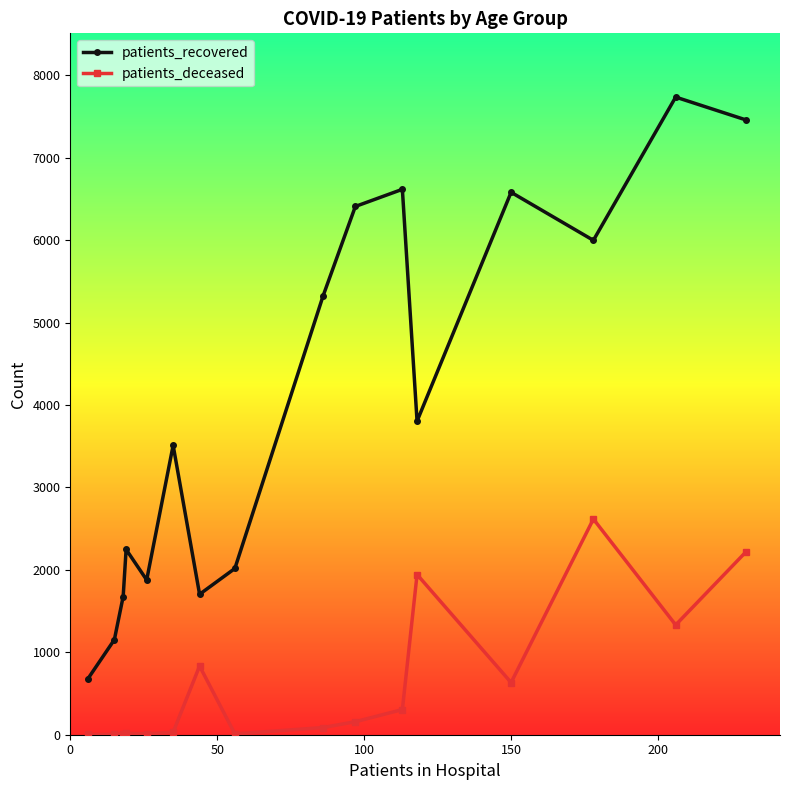

Which series has the widest spread of values?

patients_recovered